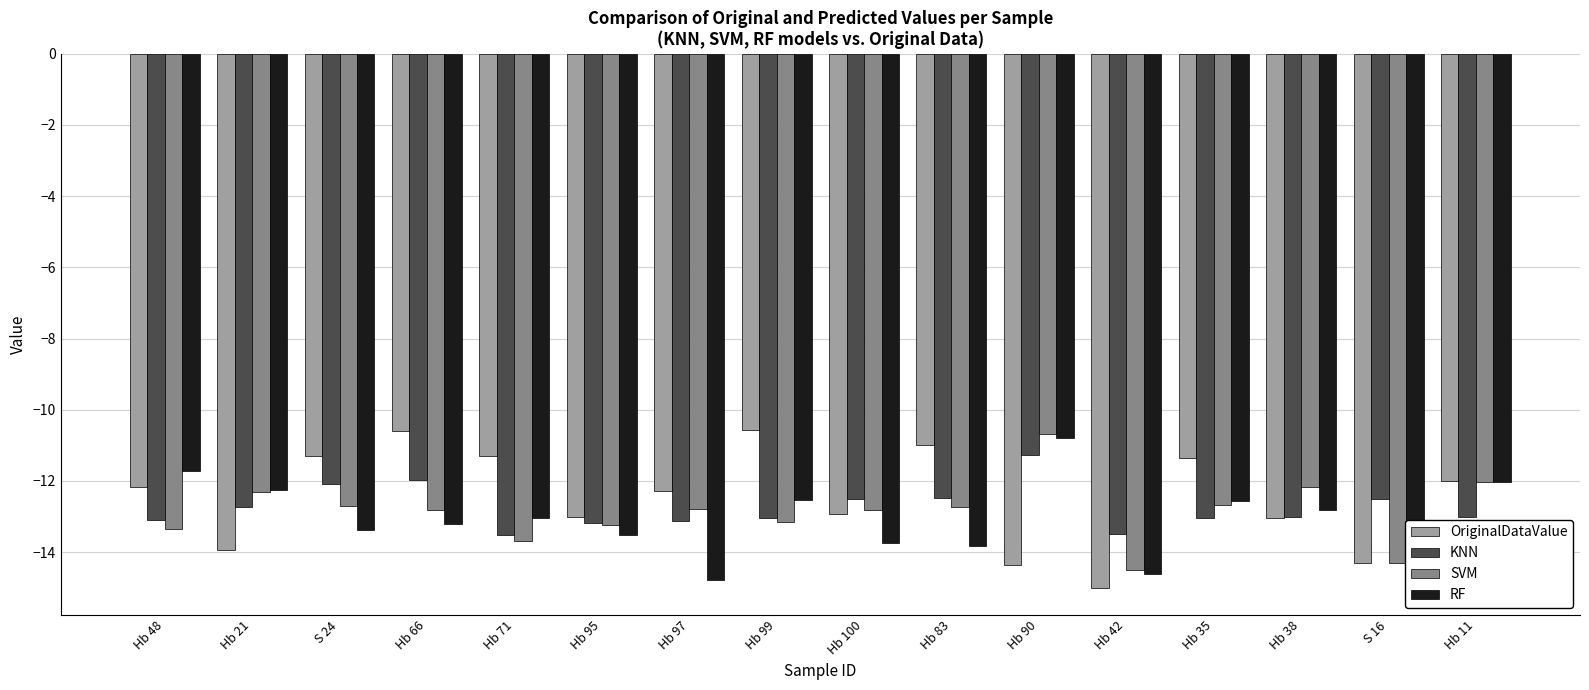

What is the smallest value displayed?

-15.0